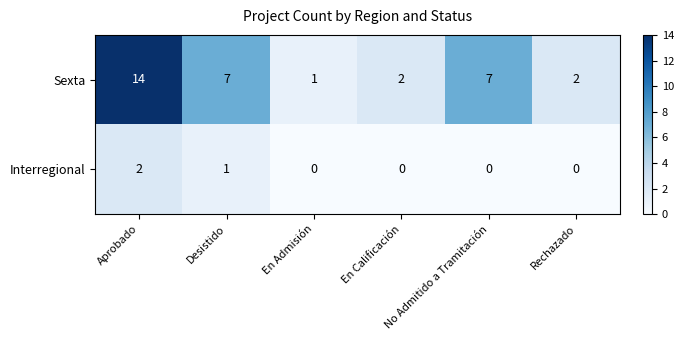

What is the total value across all series at Aprobado?

16